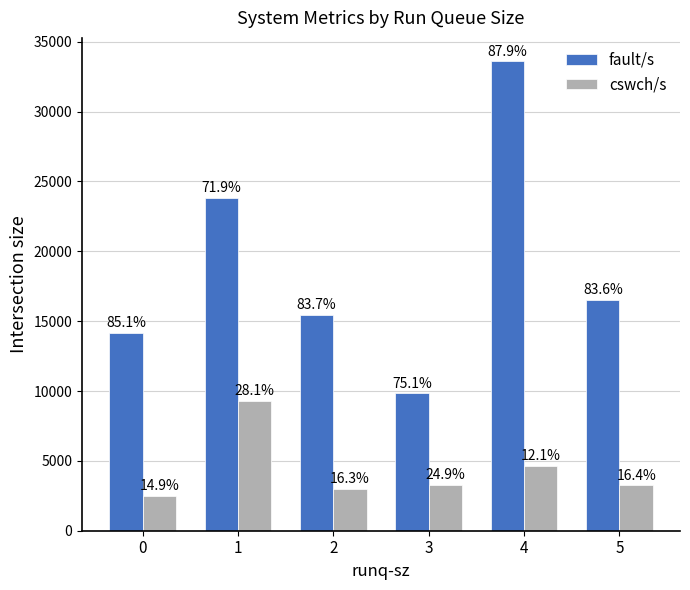

Between 1 and 2, which series saw the biggest shift?

fault/s